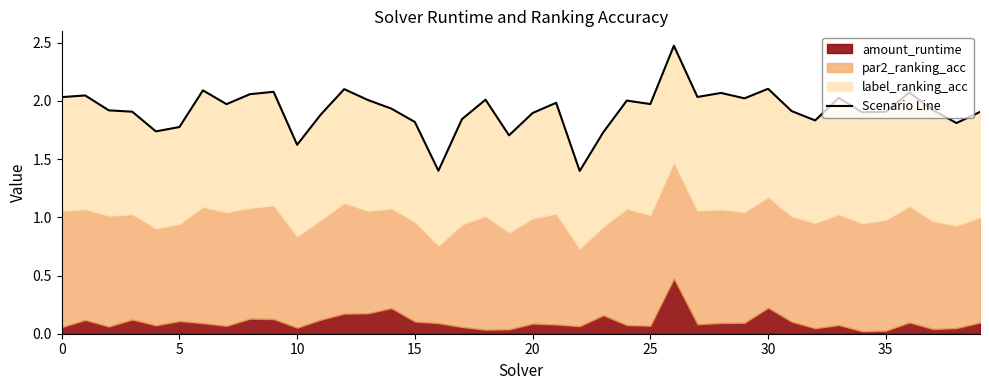

What is the difference between the maximum and second lowest values?

1.1